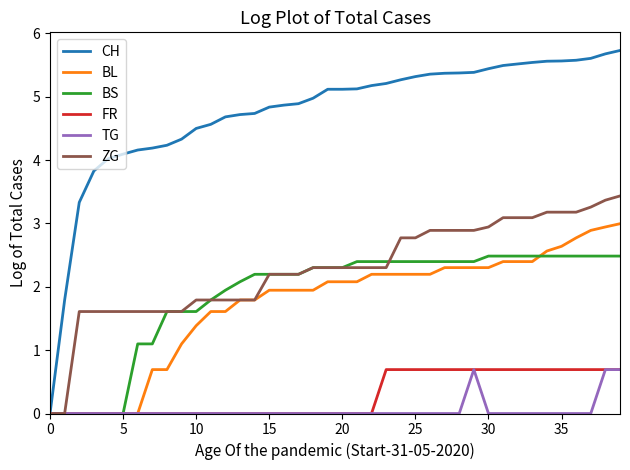

What is the maximum value shown in the chart?

5.7